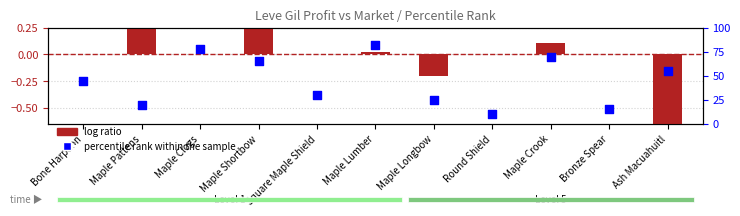

At which category is the sum across all series the highest?

Maple Lumber